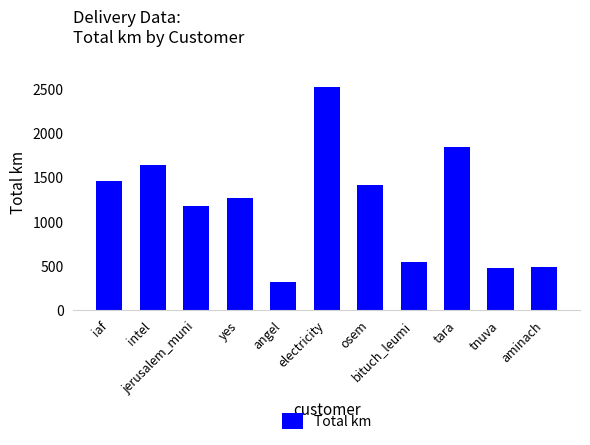

What is the maximum value shown in the chart?

2529.4